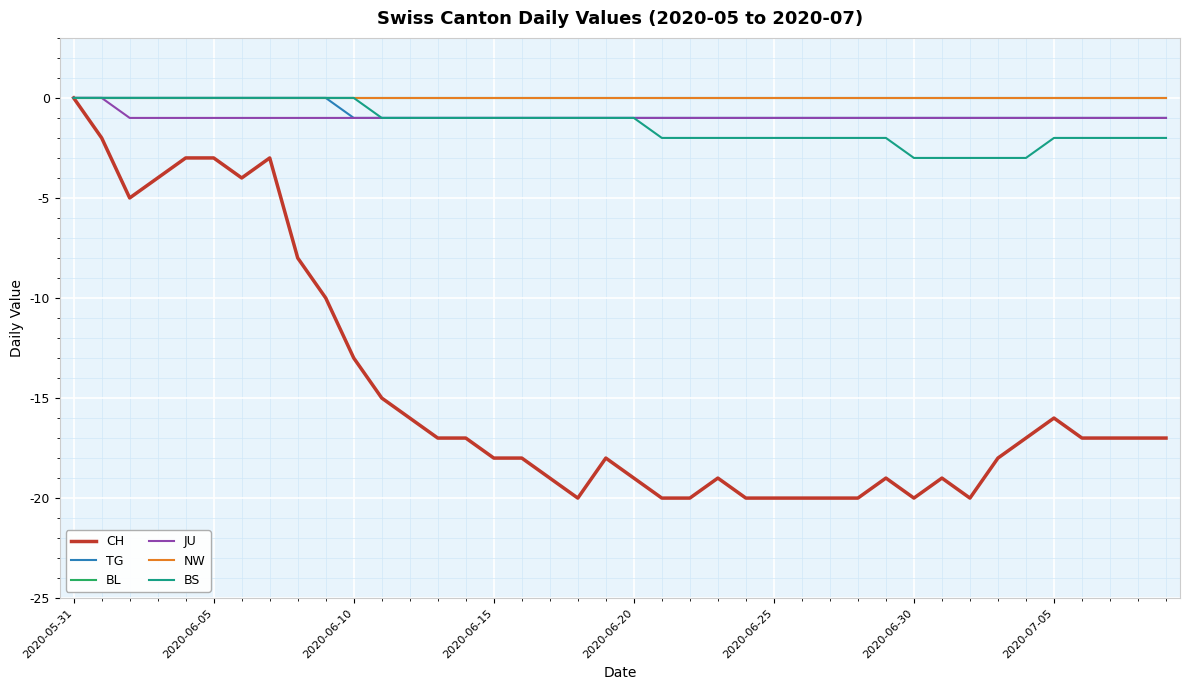

True or false: TG has more than 1 points higher than both neighbors.

False